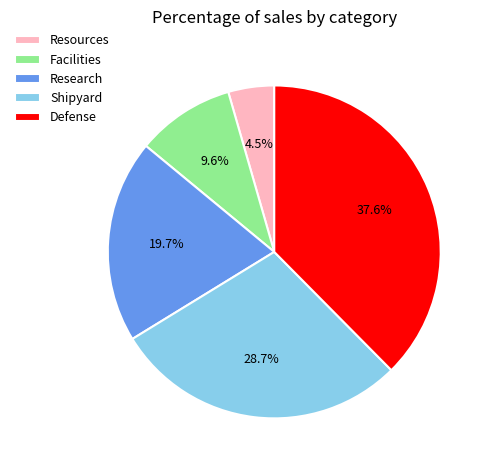

Is it true that Facilities is 10% of the pie?

True